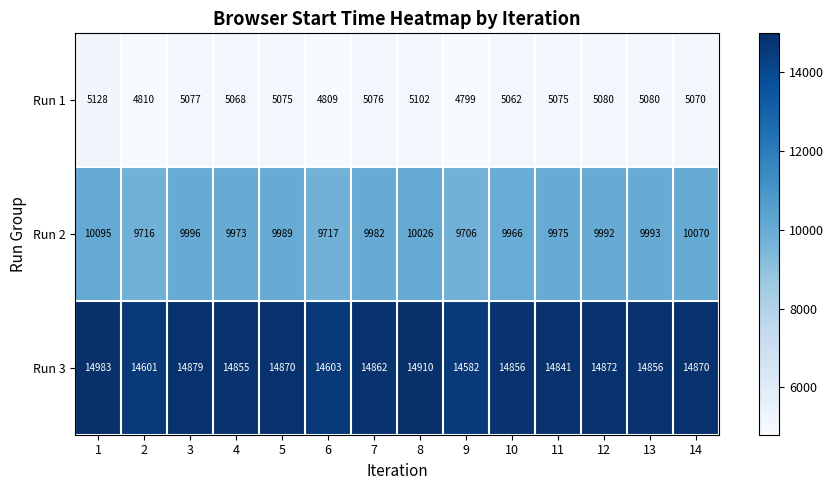

The Run 1 series shows 5075 at 11. True or false?

True